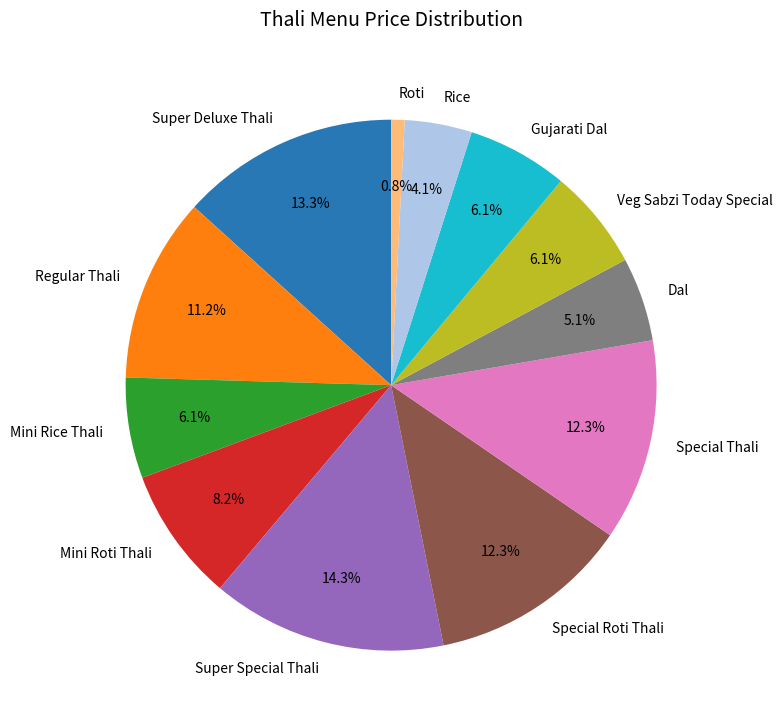

Between Super Special Thali and Rice, which is larger?

Super Special Thali